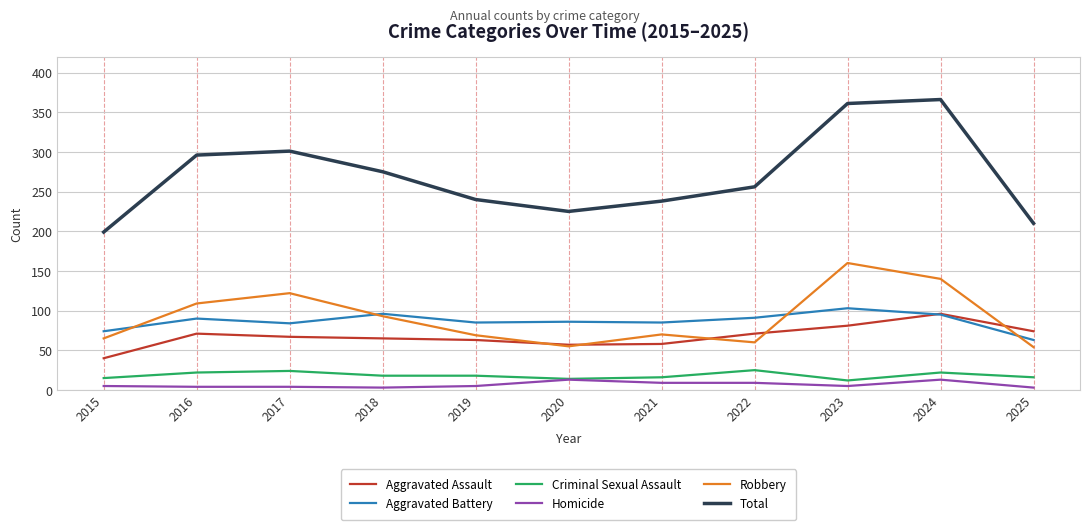

Which series changed the most between 2018 and 2020?

Total